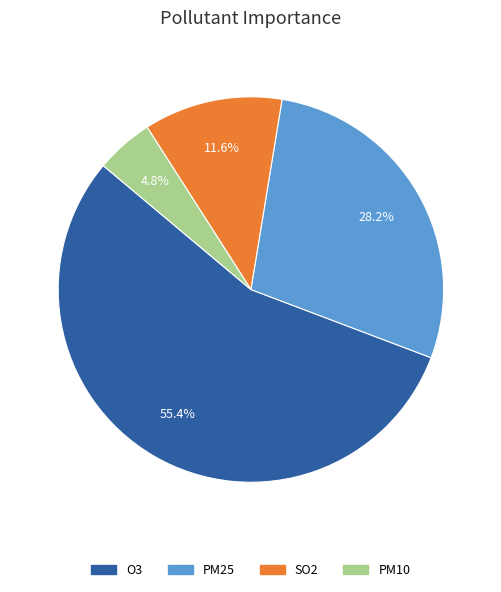

Which has a higher value, PM25 or PM10?

PM25